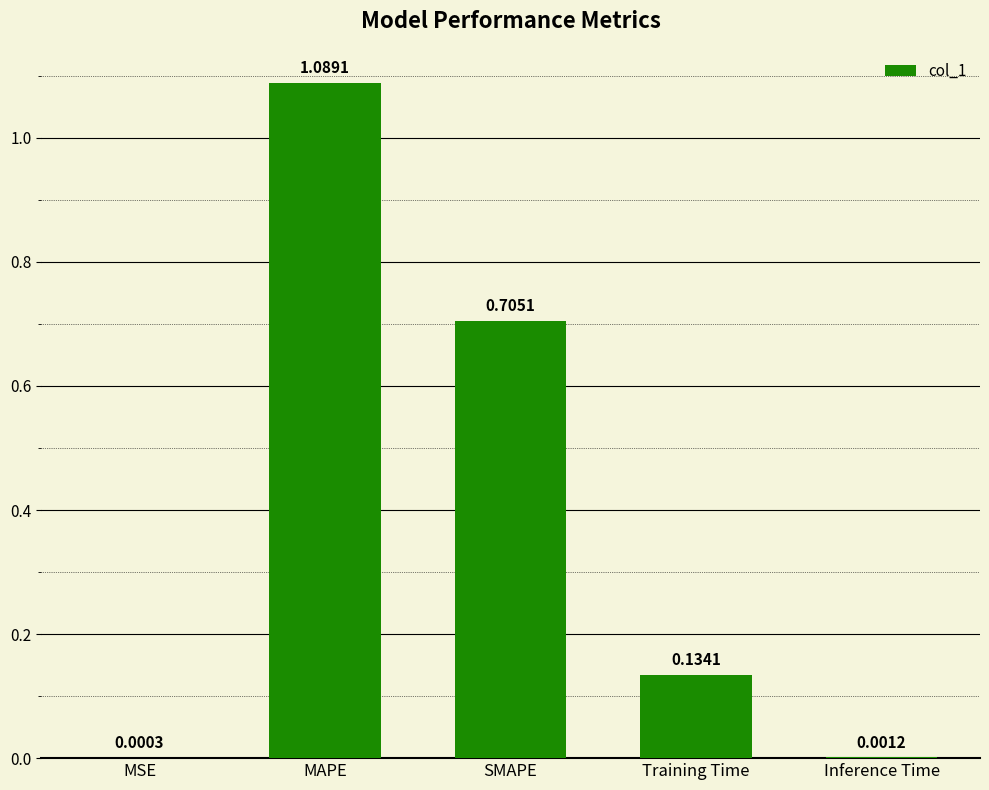

At which label is the value closest to 0?

MSE